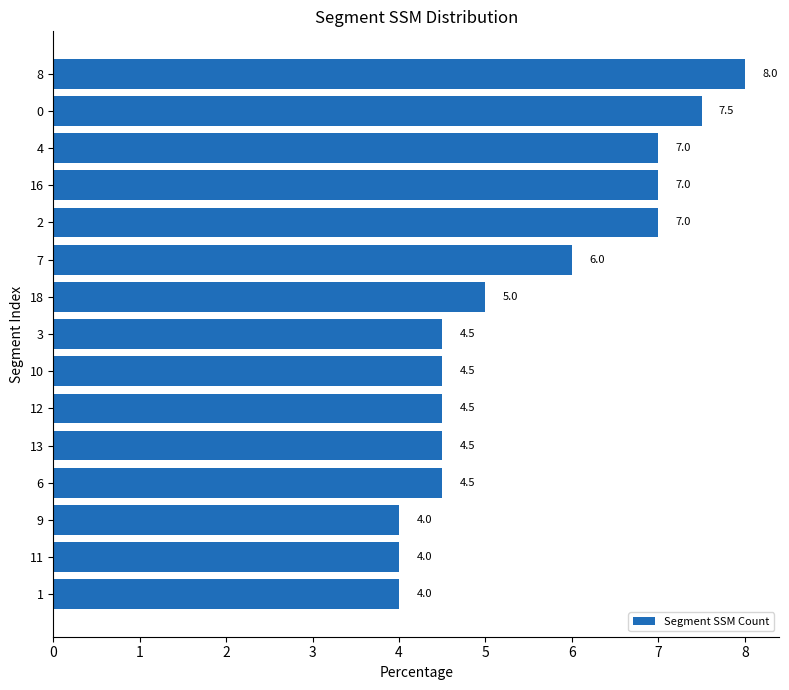

Is it true that the value at 8 is 8.0?

True